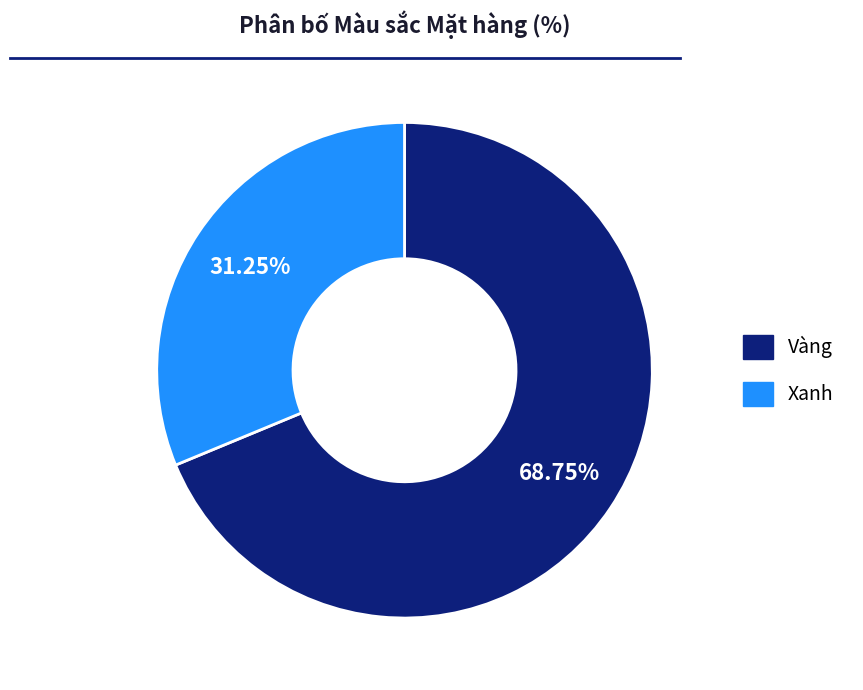

Do Xanh and Vàng together represent more than half of the pie?

Yes